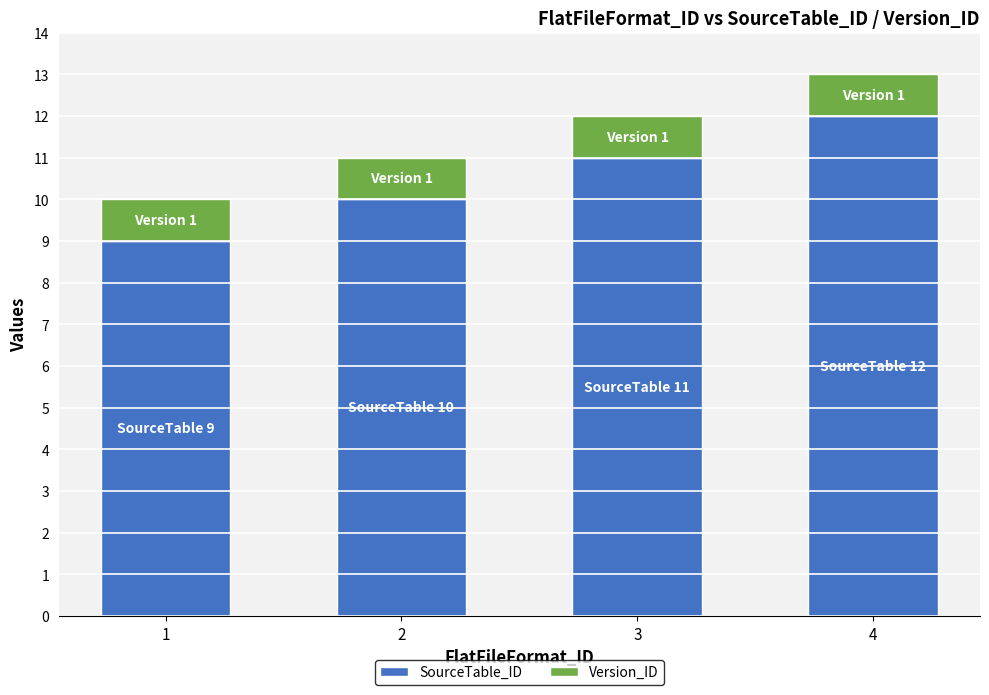

Rank the categories by SourceTable_ID value from lowest to highest.

1, 2, 3, 4